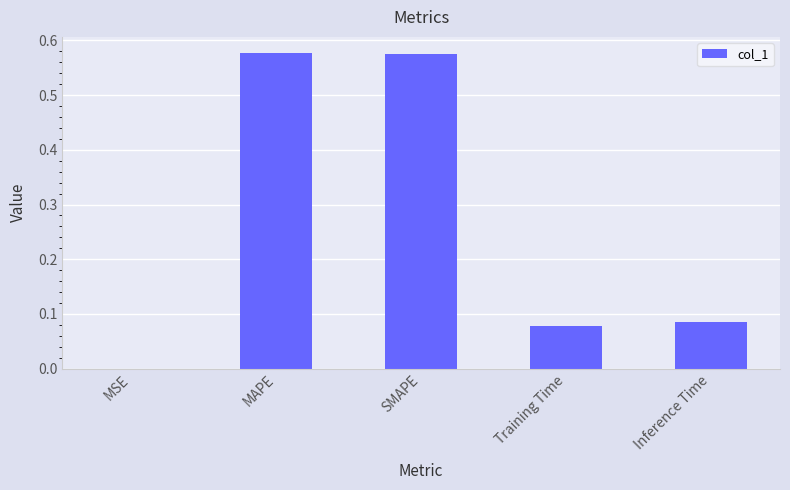

What is the change in value from SMAPE to Inference Time?

-0.5